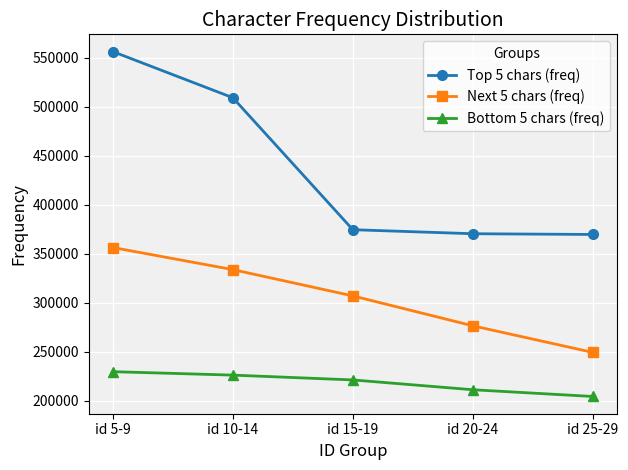

Which series has the widest spread of values?

Top 5 chars (freq)